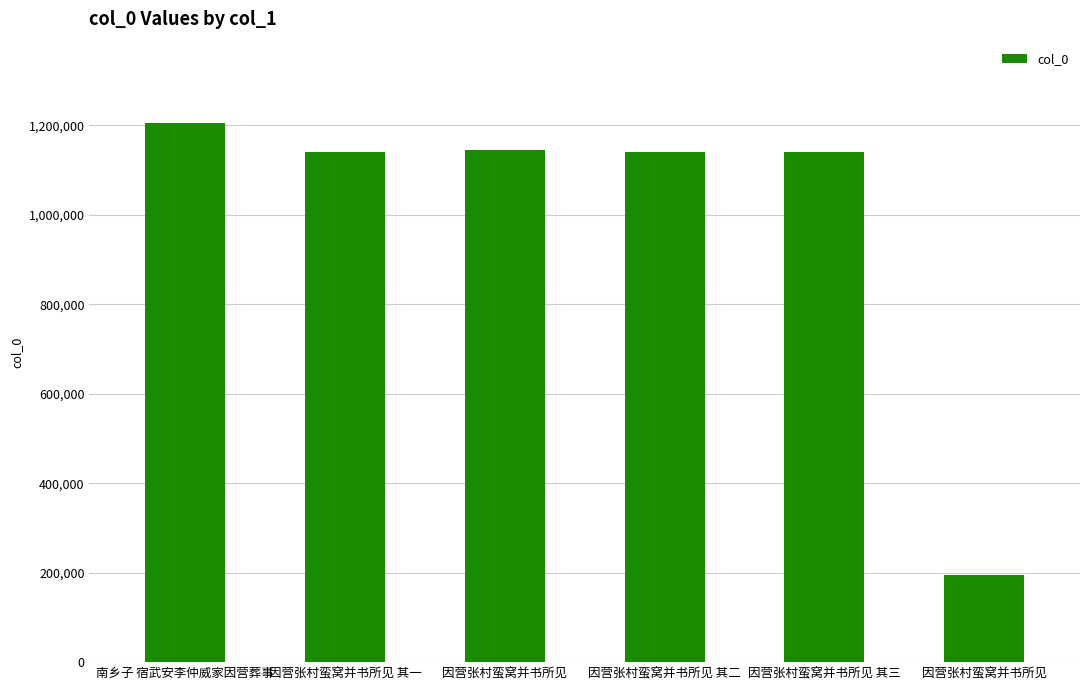

Reading left to right, what are all the values shown in this chart?

南乡子 宿武安李仲威家因营葬事=1206455	因营张村蛮窝并书所见 其一=1141296	因营张村蛮窝并书所见=1144661	因营张村蛮窝并书所见 其二=1141294	因营张村蛮窝并书所见 其三=1141295	因营张村蛮窝并书所见=195309